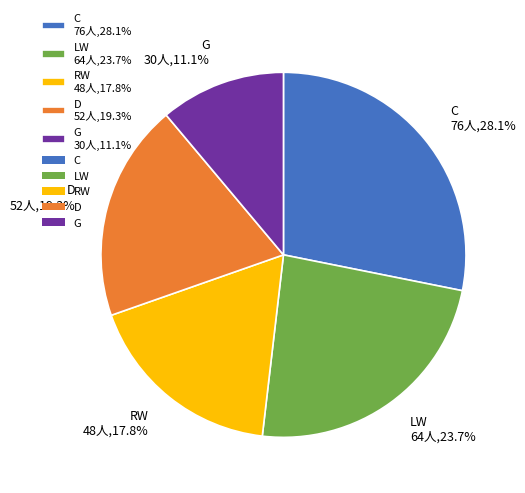

What percentage do RW and C together represent?

45.9%